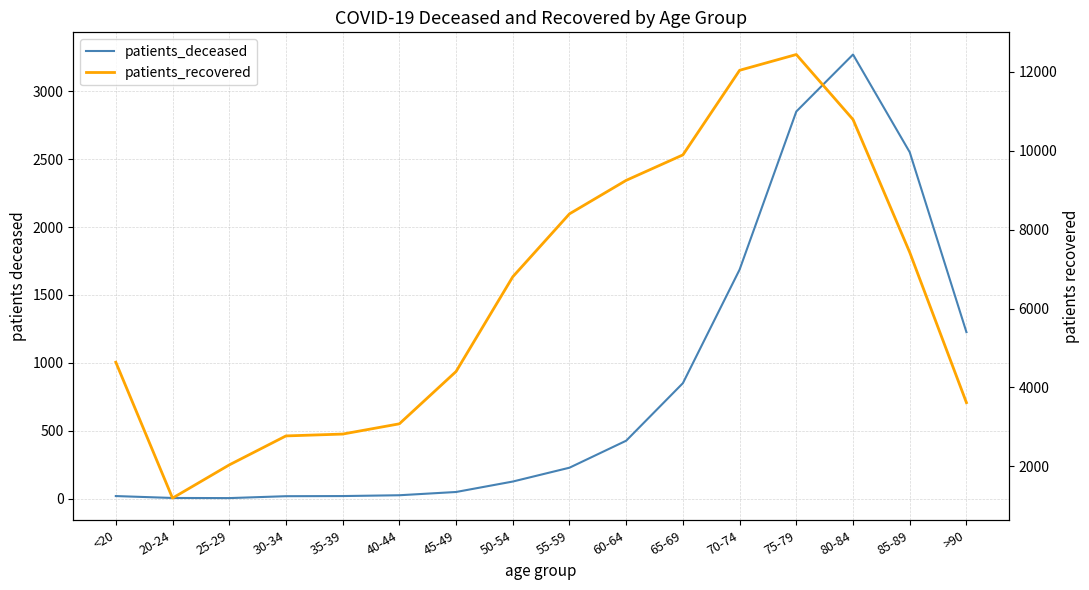

Rank the categories by patients_deceased value from lowest to highest.

25-29, 20-24, 30-34, <20, 35-39, 40-44, 45-49, 50-54, 55-59, 60-64, 65-69, >90, 70-74, 85-89, 75-79, 80-84